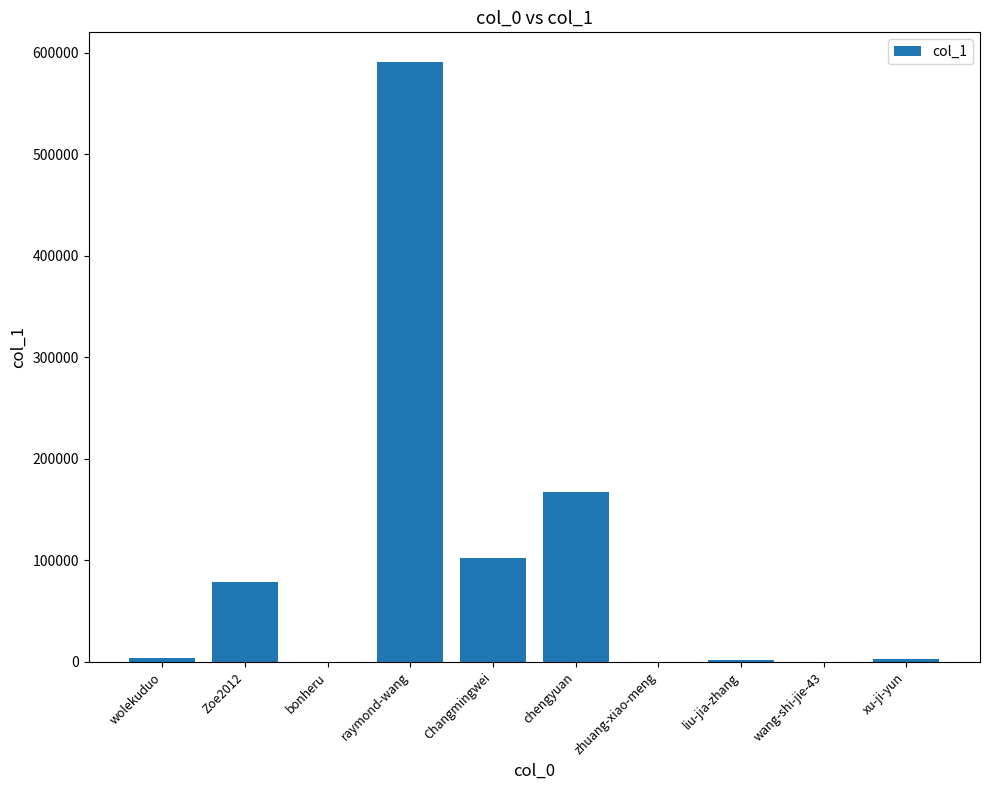

What is the sum of all values?

947192